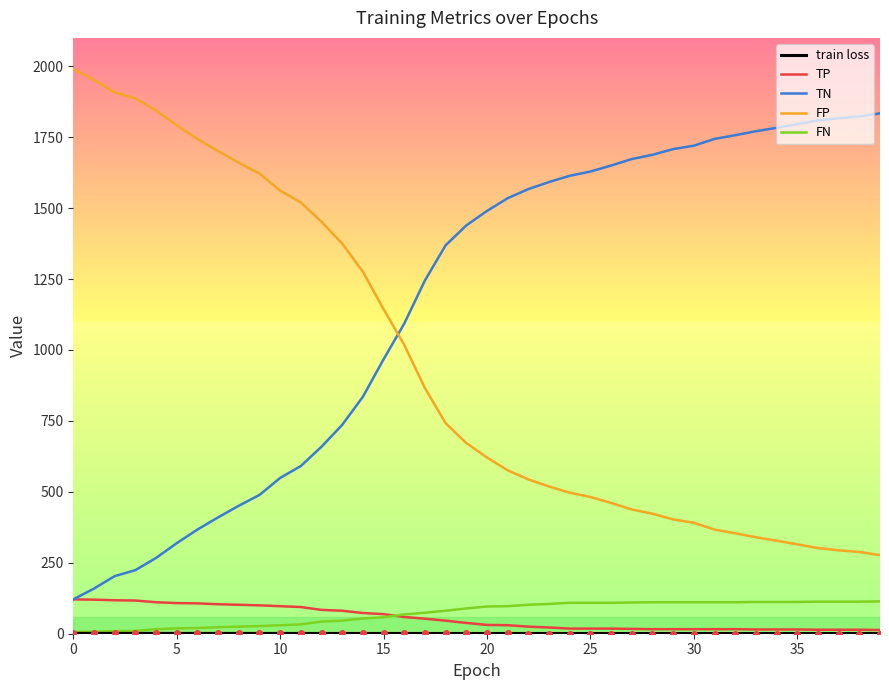

True or false: FN and TN intersect in this chart.

False